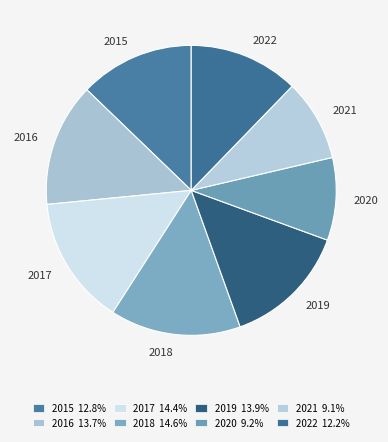

Does any single category account for the majority?

No